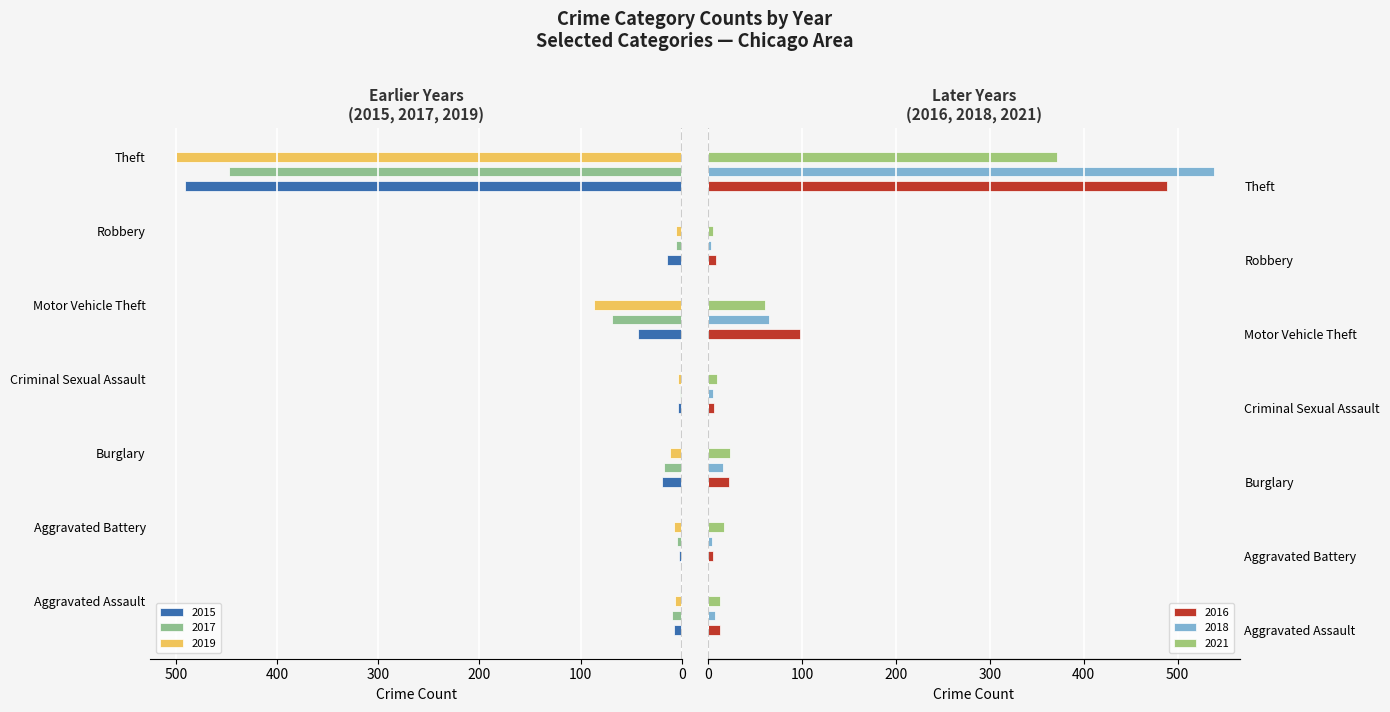

Reading right to left, what are all the values shown in this chart?

2015: 491	15	43	4	19	3	8
2017: 447	6	69	2	18	5	10
2019: 500	6	87	4	12	8	7
2021: 371	5	60	9	23	17	12
2016: 489	8	98	6	22	5	13
2018: 539	3	65	5	16	4	7